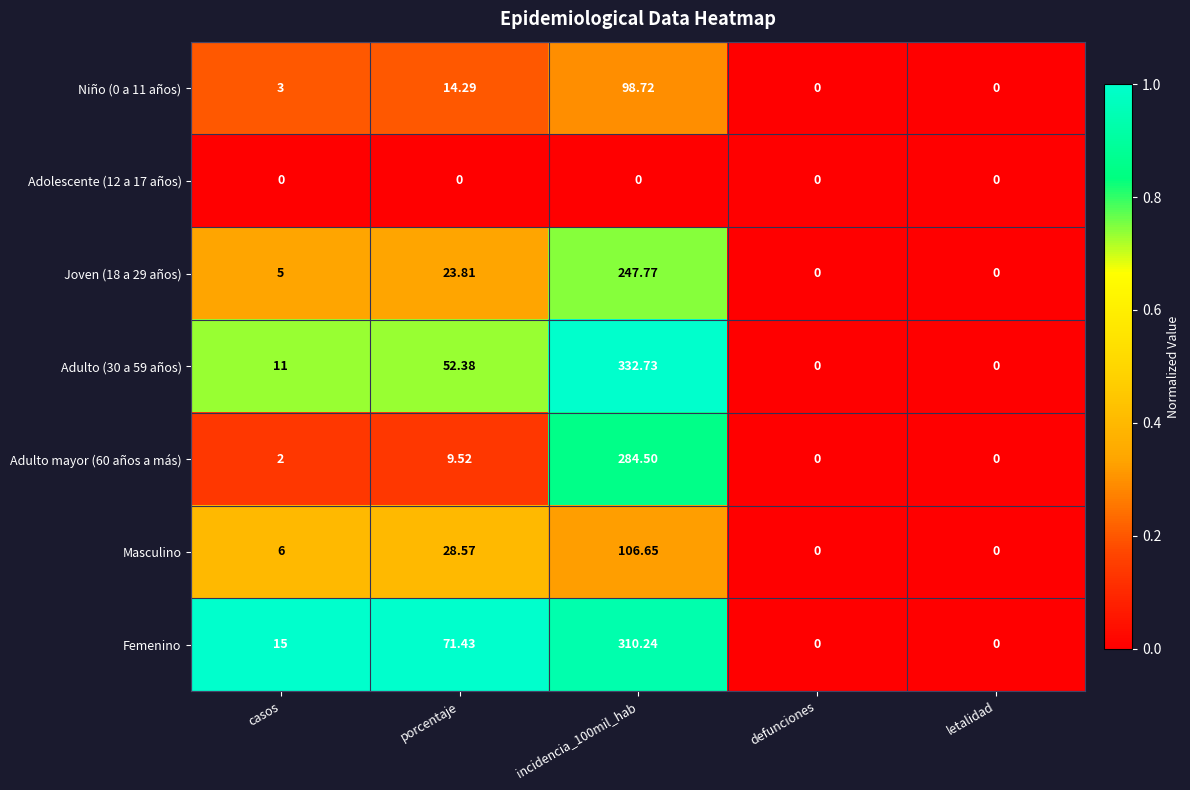

How many categories are shown in the chart?

5